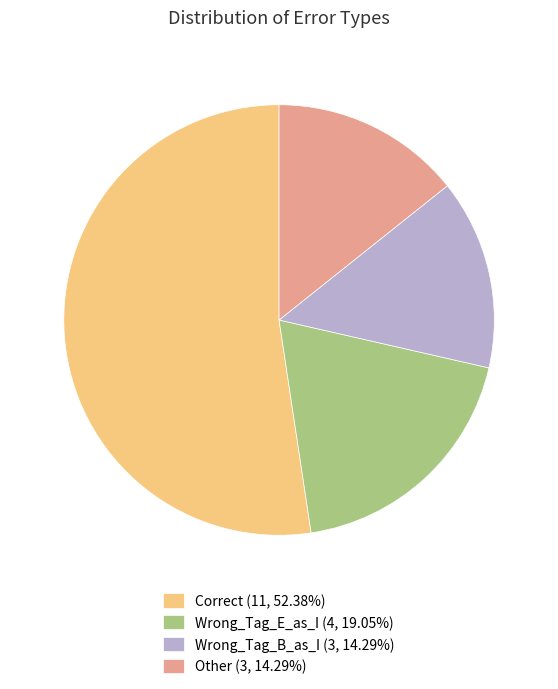

Does Wrong_Tag_E_as_I (4, 19.05%) represent more than half of the total?

No